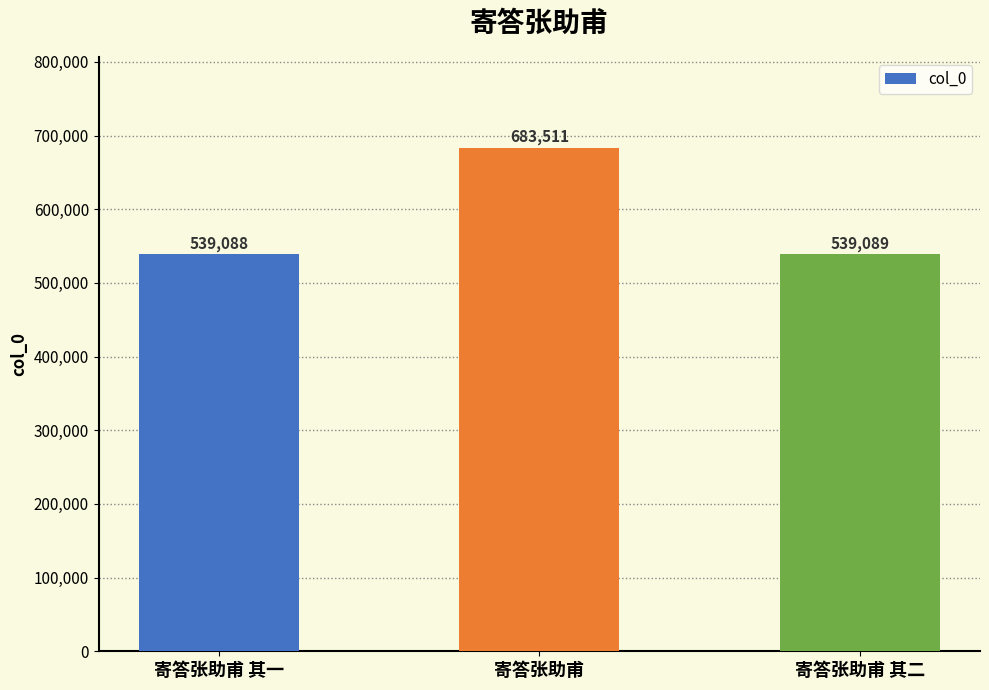

What is the smallest value displayed?

539088